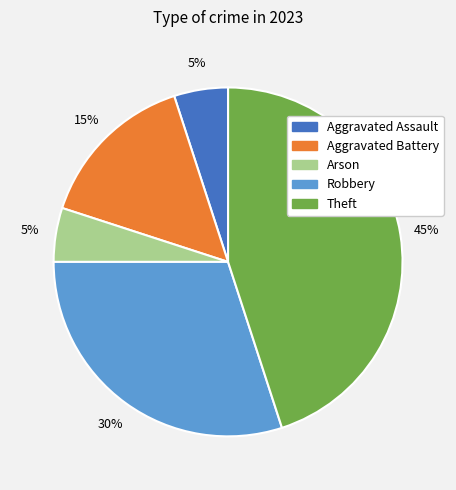

Which category has the biggest portion of the pie?

Theft